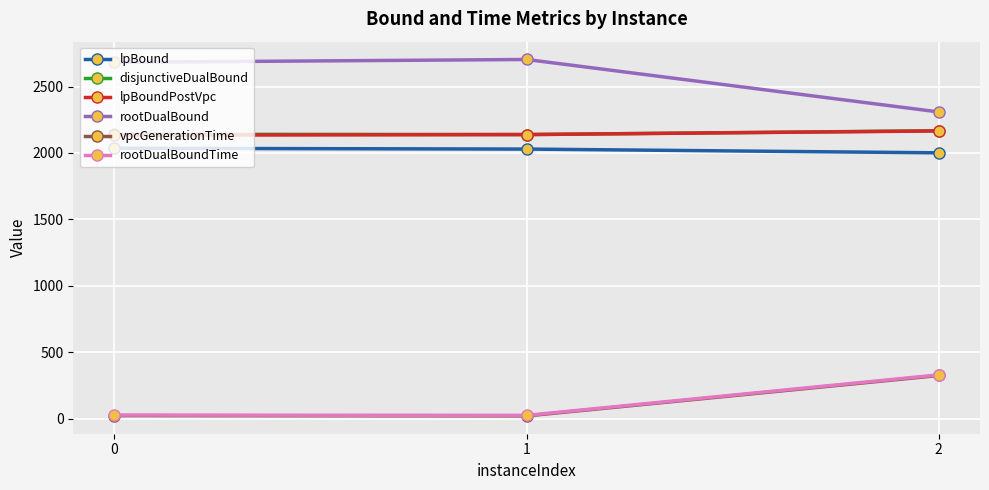

What is the difference between the highest and lowest values at 2?

1982.9